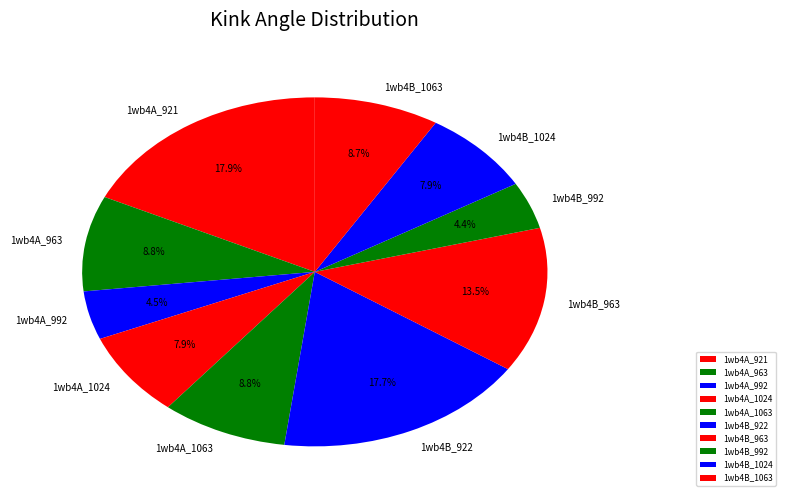

Is there any slice that represents more than half of the pie?

No